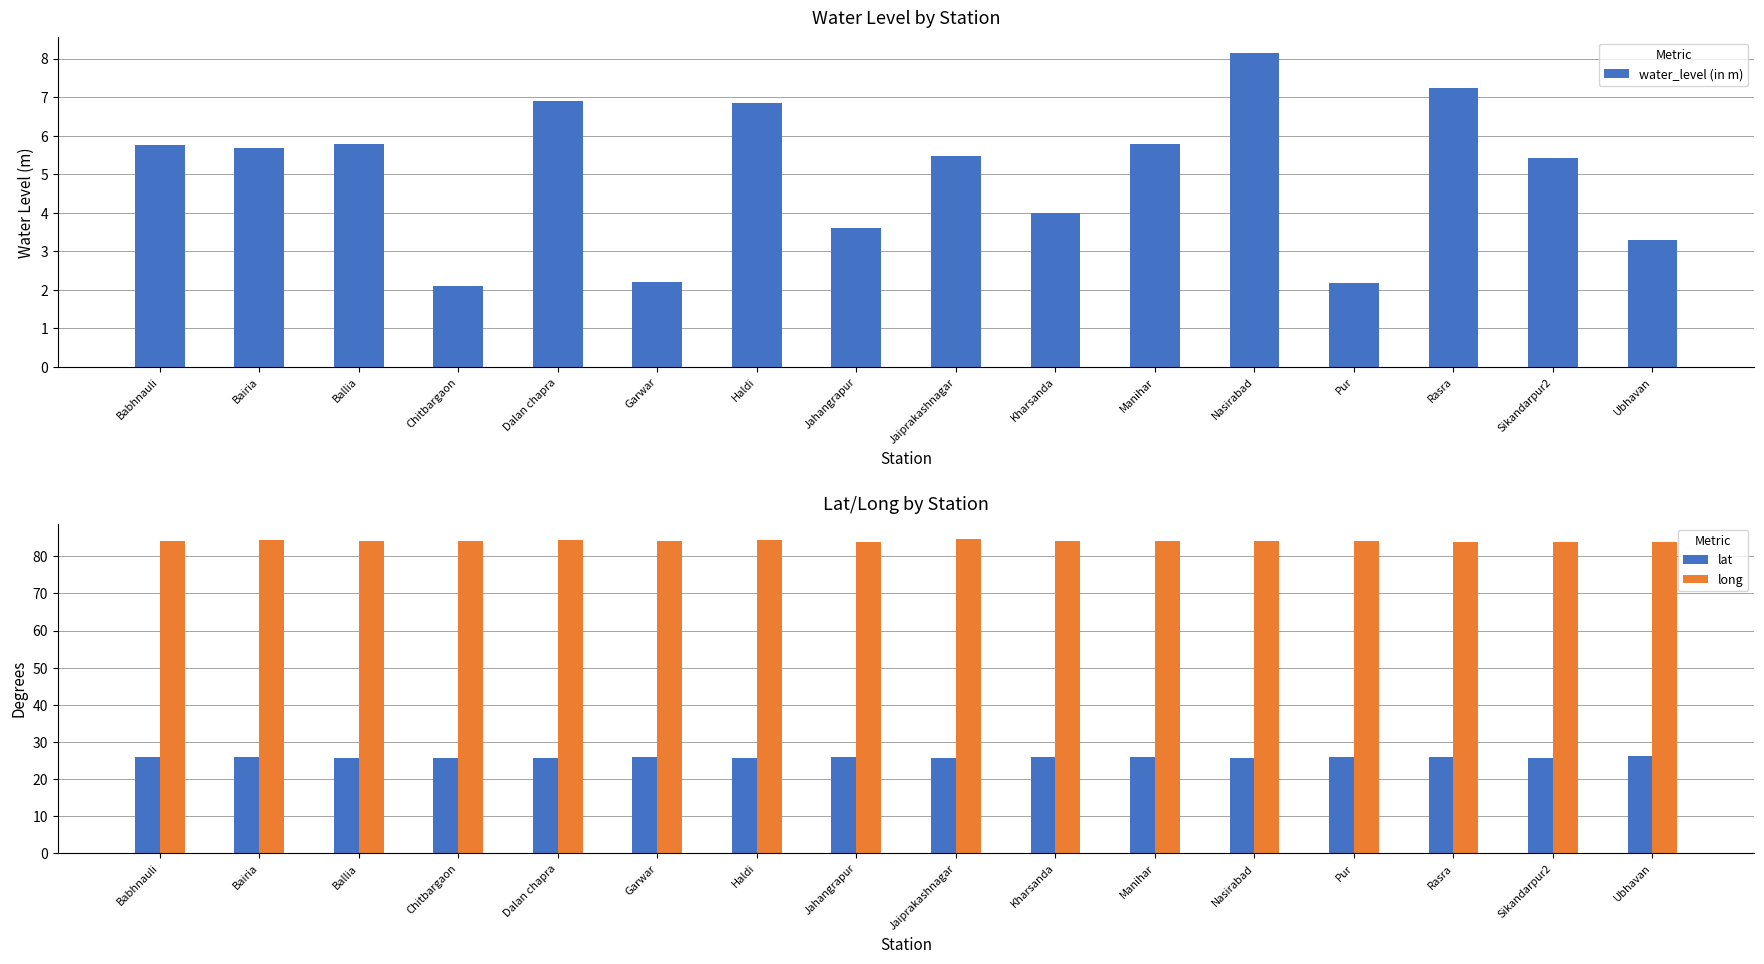

Which category has the lowest value in the lat series?

Sikandarpur2